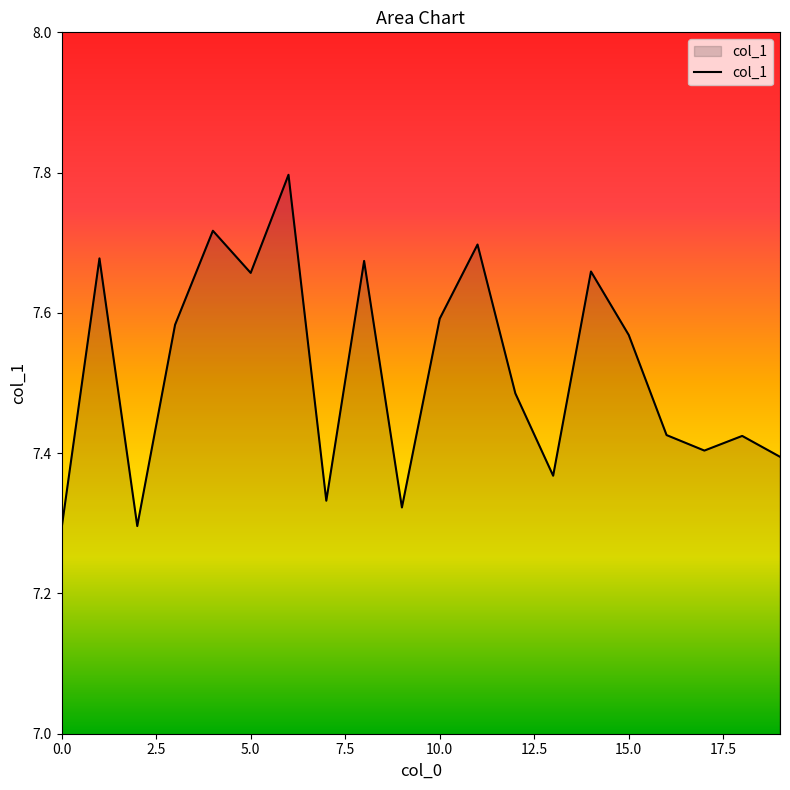

What is the maximum value shown in the chart?

7.8